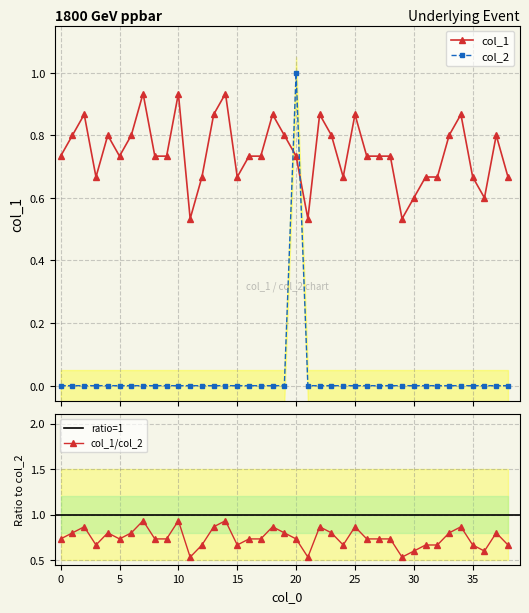

True or false: col_2 has a value of 0.0 at 24.

True